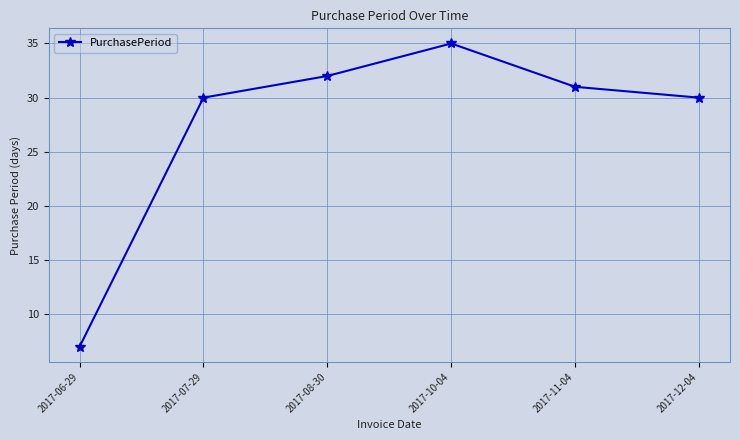

Reading right to left, transcribe all the data shown in this chart.

2017-12-04=30	2017-11-04=31	2017-10-04=35	2017-08-30=32	2017-07-29=30	2017-06-29=7